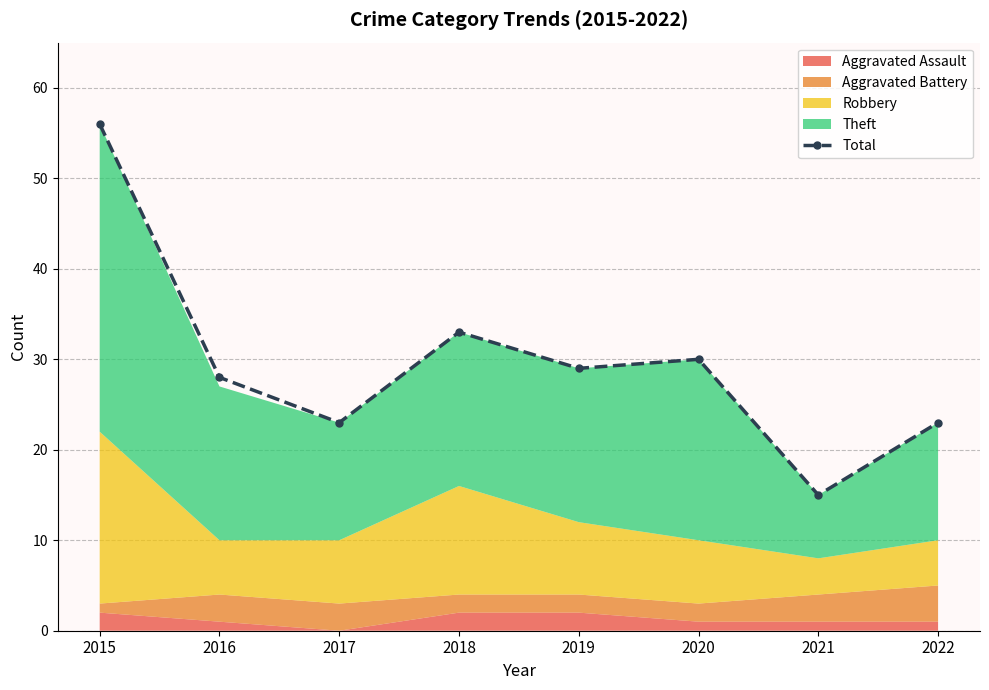

List the labels in order of value, smallest first.

2021, 2017, 2022, 2016, 2019, 2020, 2018, 2015